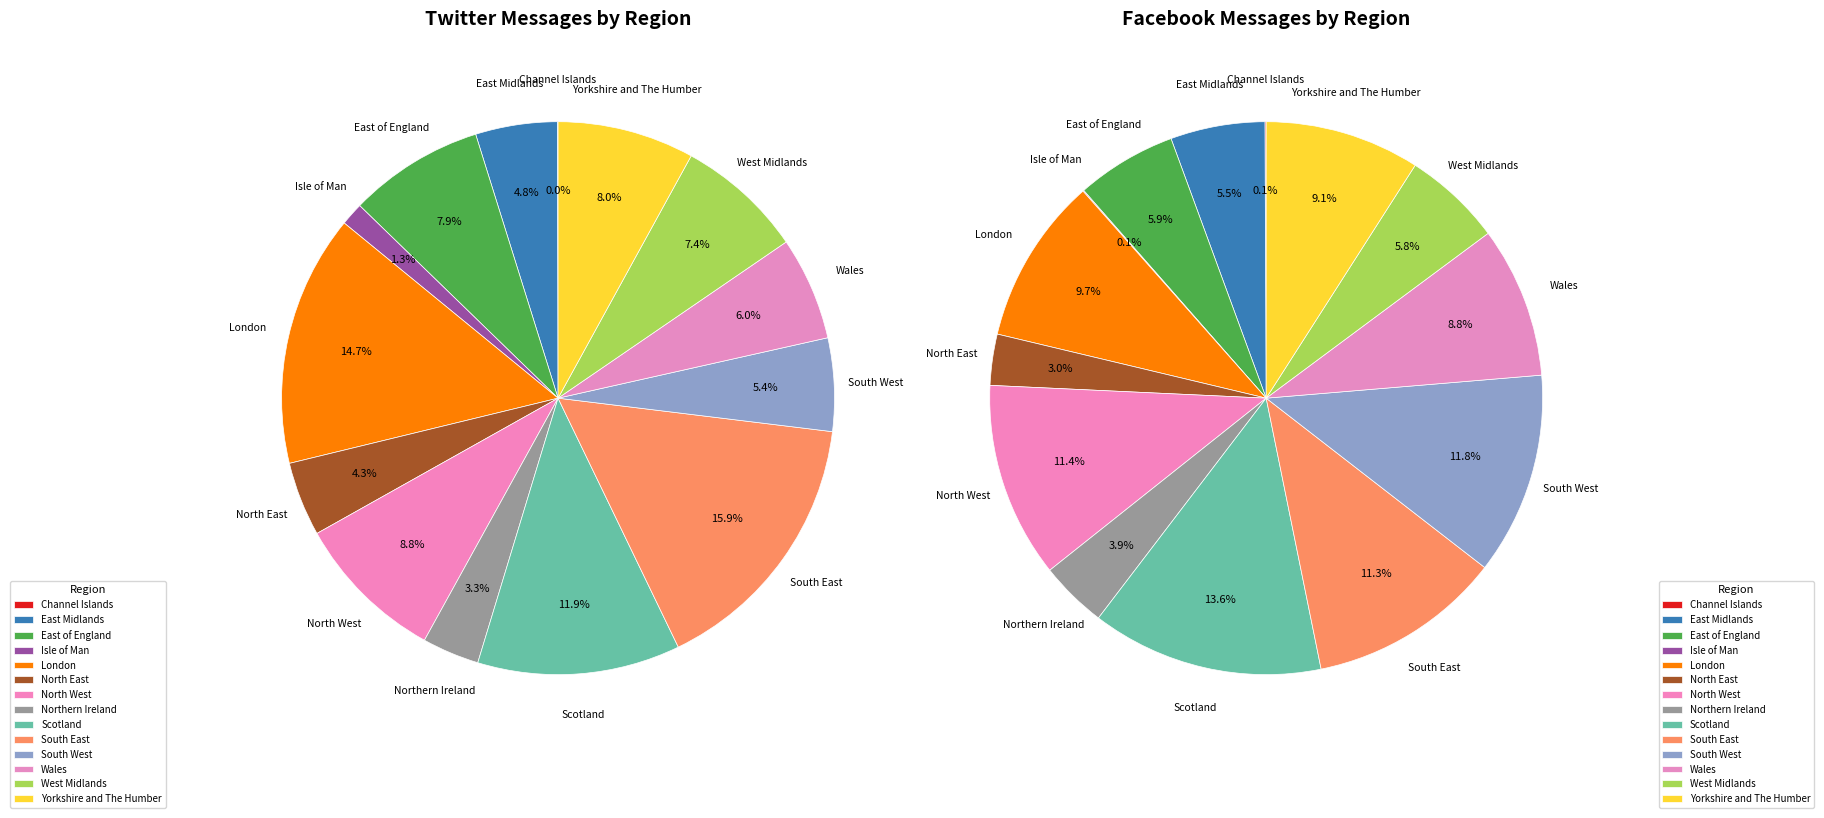

Which has a higher value, North East or West Midlands?

West Midlands